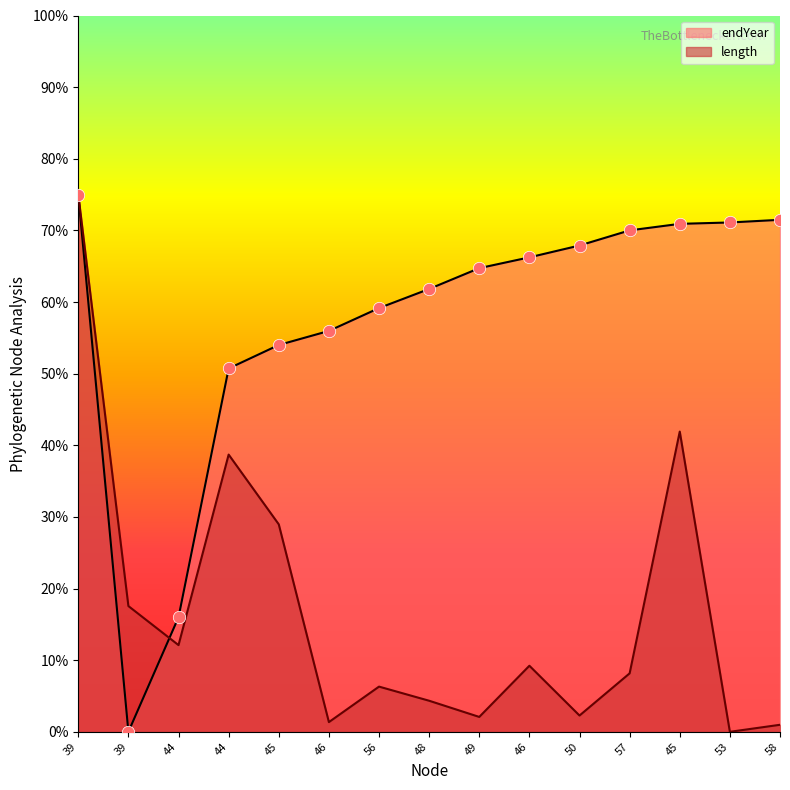

Is the value of endYear at 57 greater than the value of length at 49?

Yes